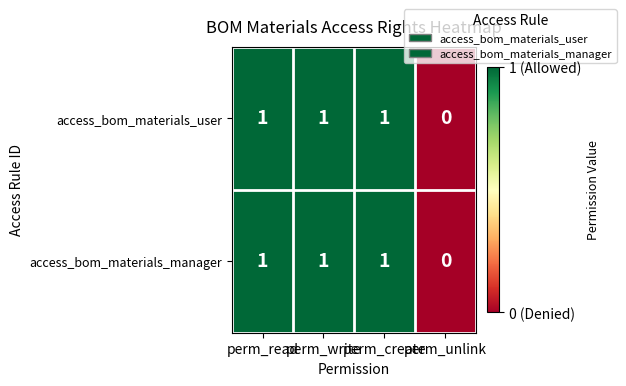

Which category has the lowest value in the access_bom_materials_manager series?

perm_unlink